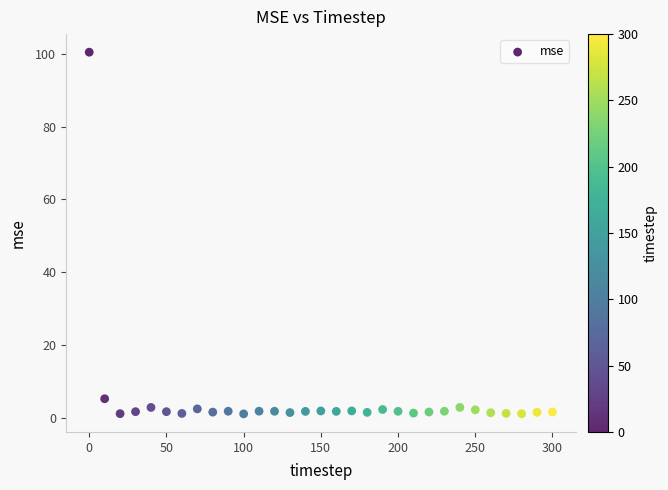

What Y value in the scatter plot is closest to 50?

5.3